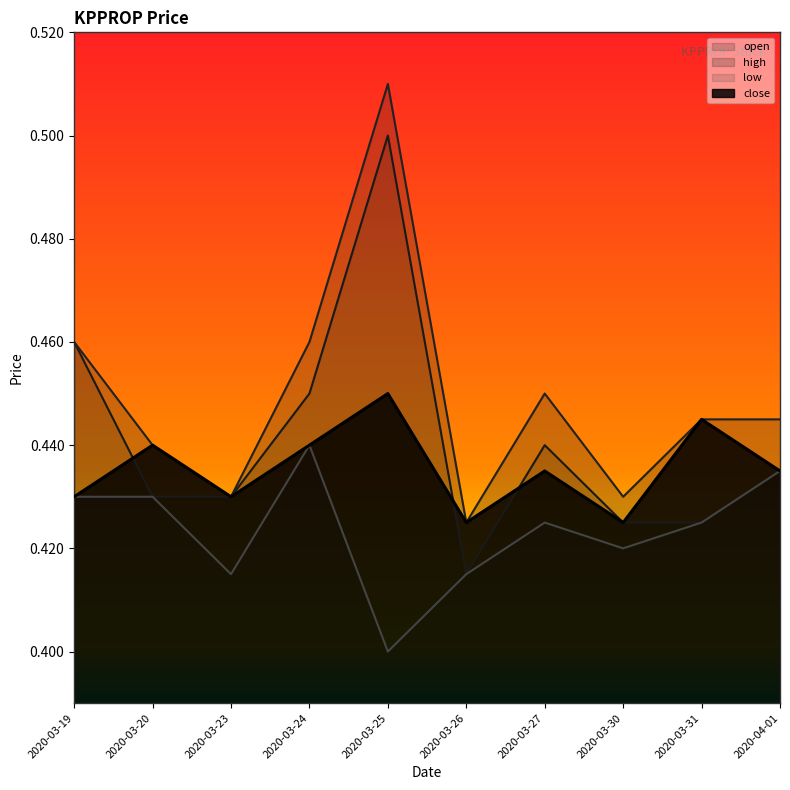

True or false: close has more than 1 points higher than both neighbors.

True